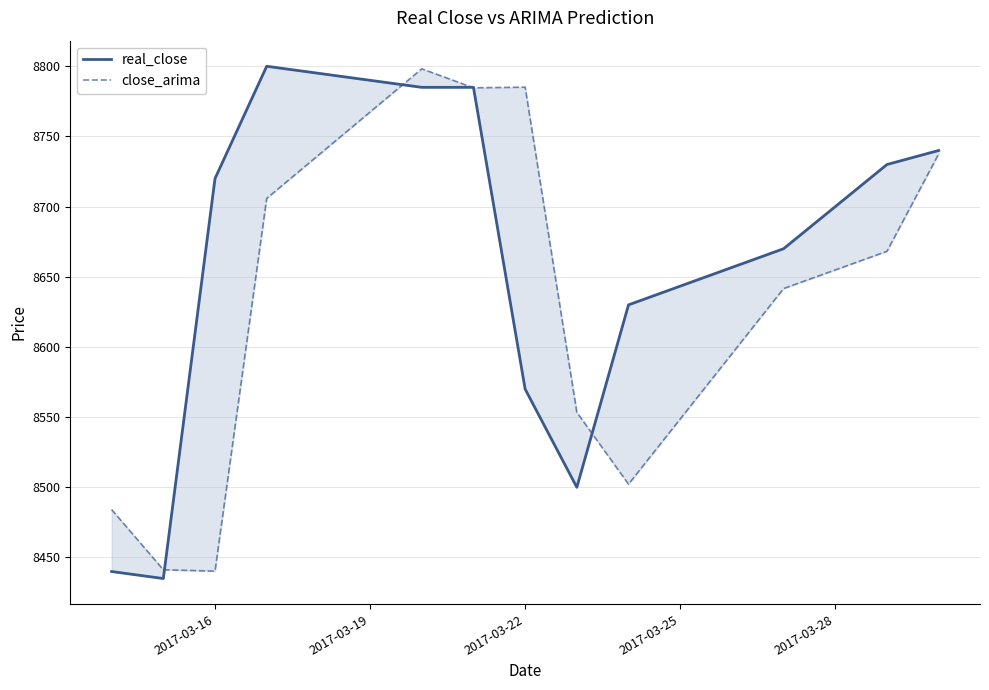

How many data points in real_close are above 8720?

5